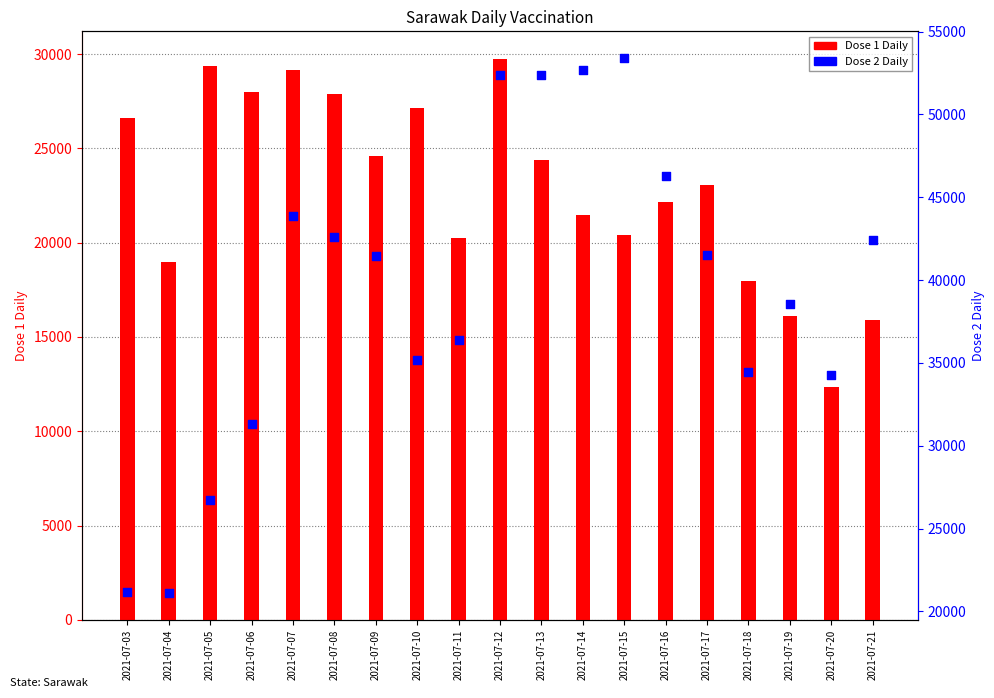

What is the total value across all series at 2021-07-07?

73036